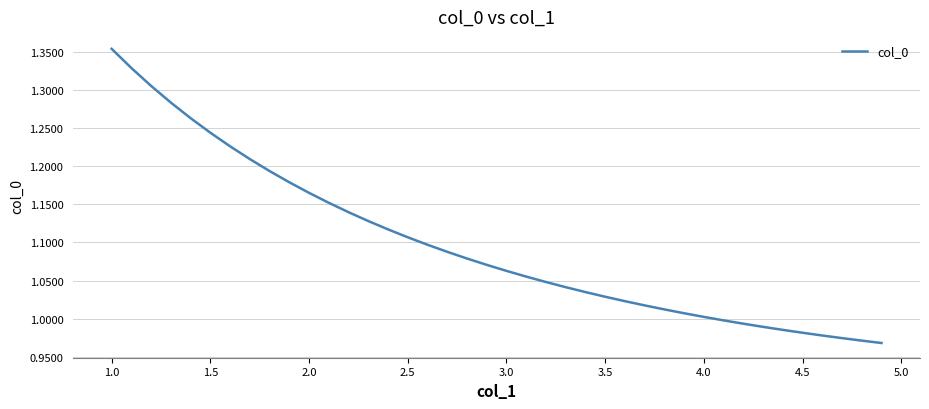

What is the difference between the maximum and minimum values?

0.4